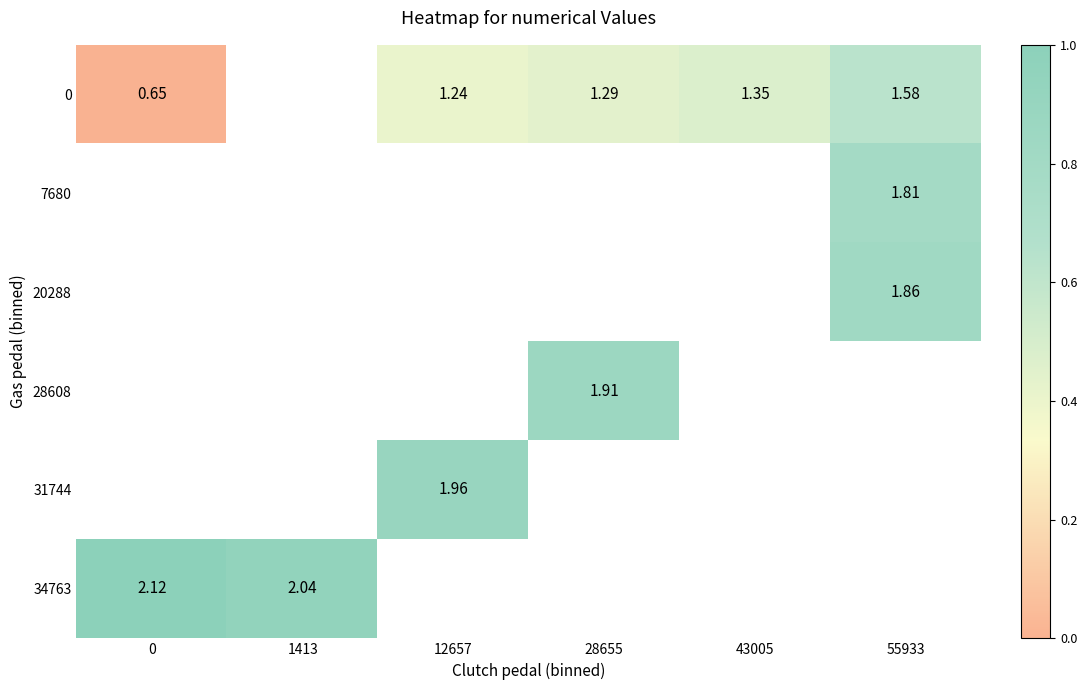

Is the value of 20288 at 55933 greater than the value of 28608 at 28655?

No